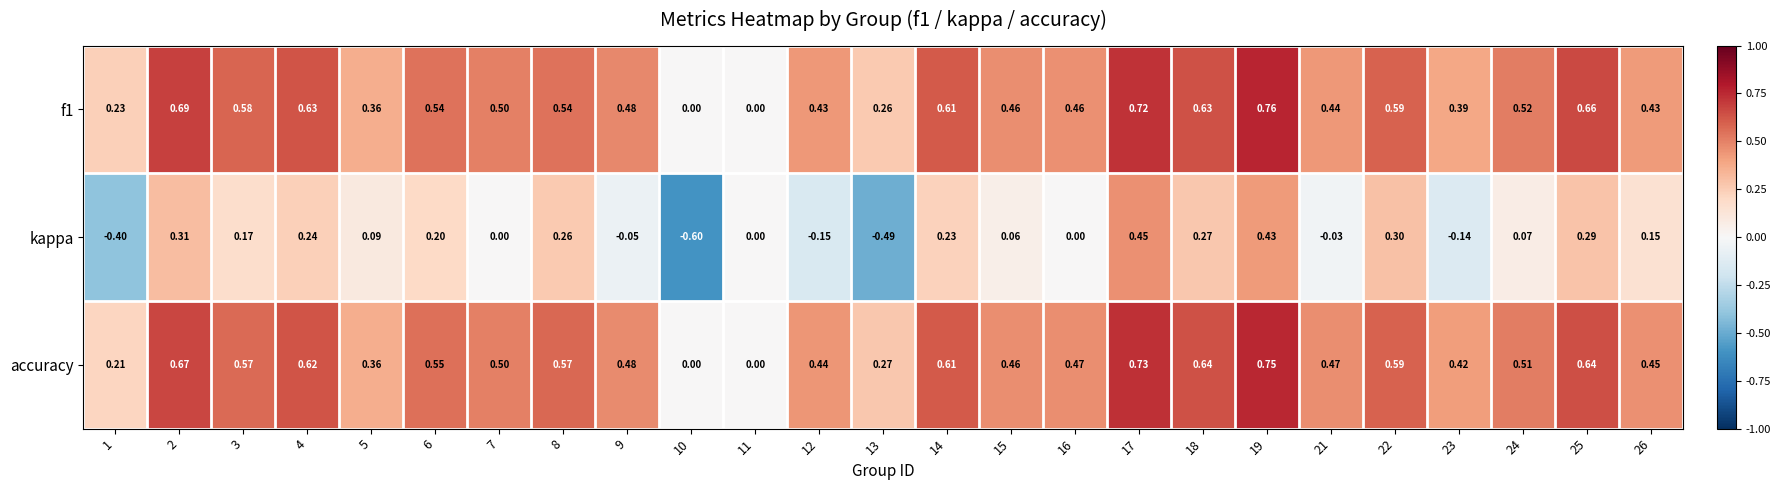

Between 11 and 23, which series saw the biggest shift?

accuracy